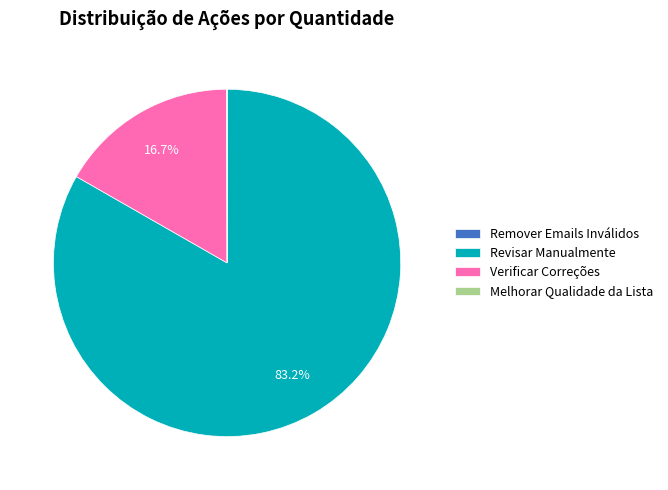

To the nearest percent, what percentage of the pie is Revisar Manualmente?

83%